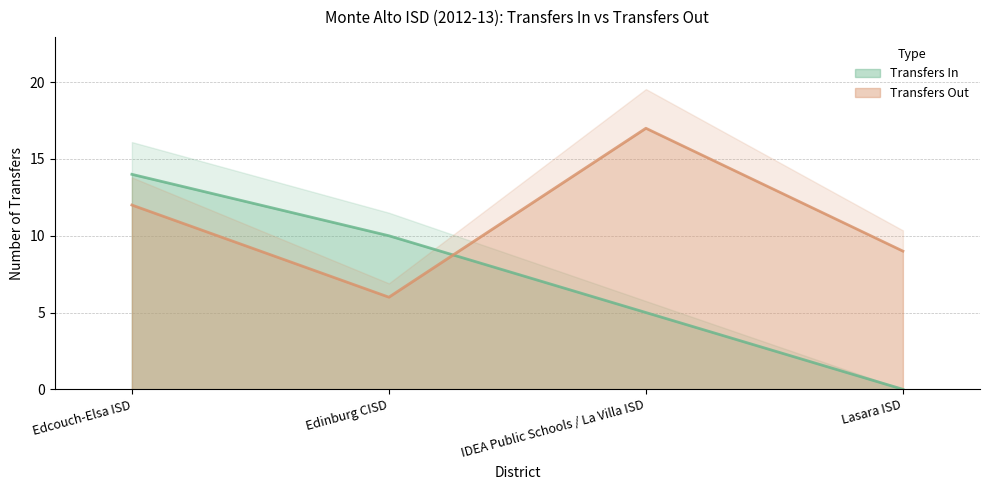

What is the average value of the Transfers In series?

7